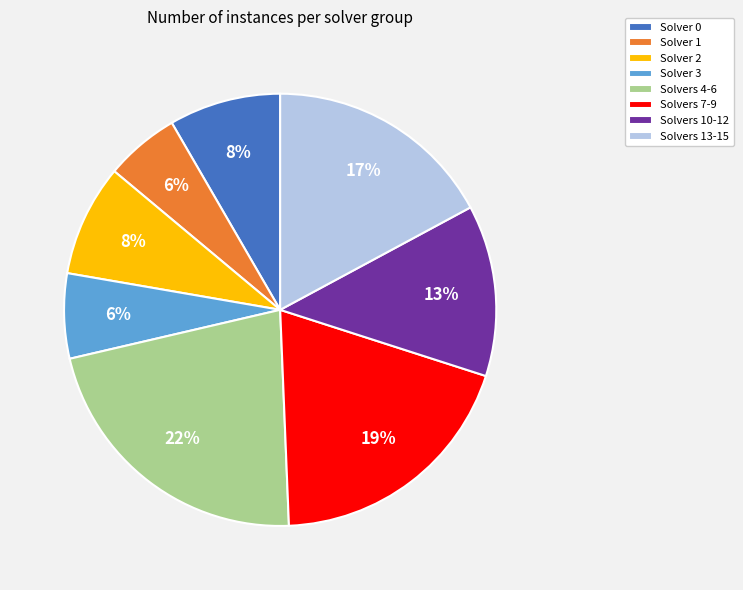

How many segments does this pie chart have?

8